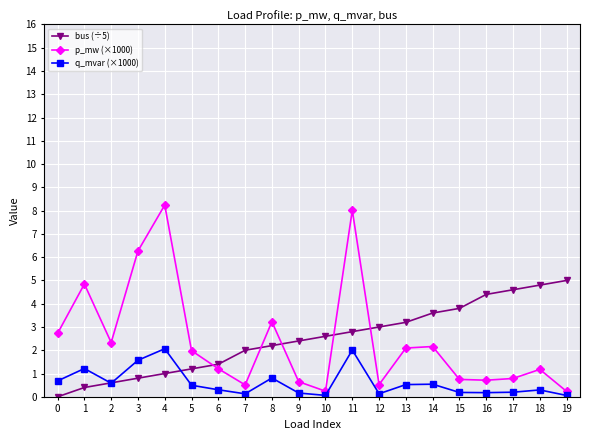

Does the chart have visible grid lines?

Yes